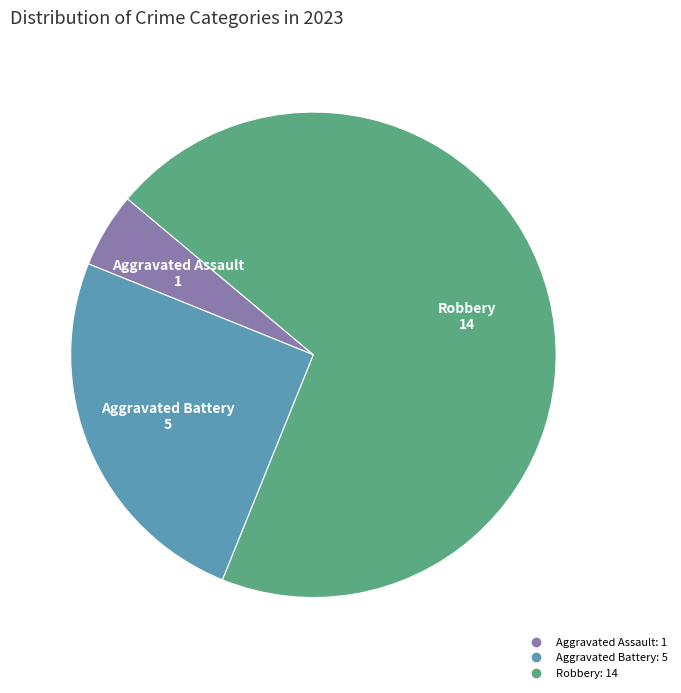

Is there a majority slice in this chart?

Yes